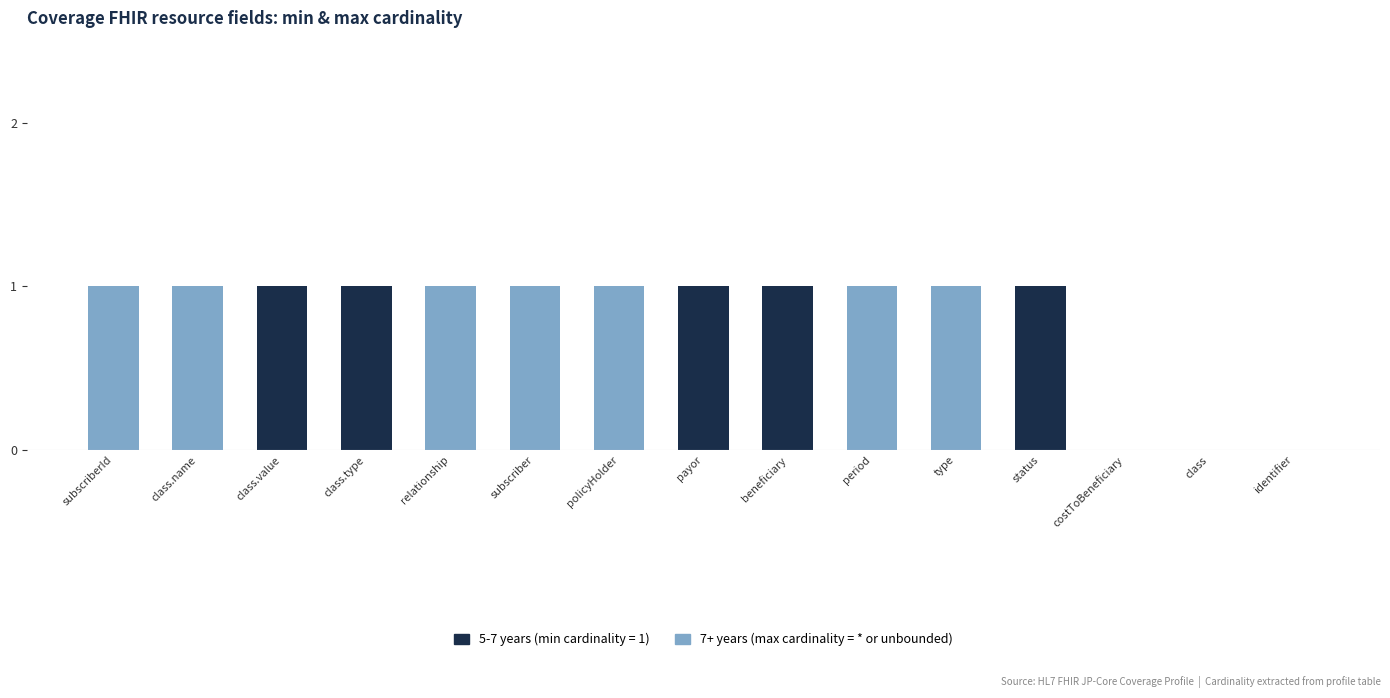

How many data points does each series have?

15